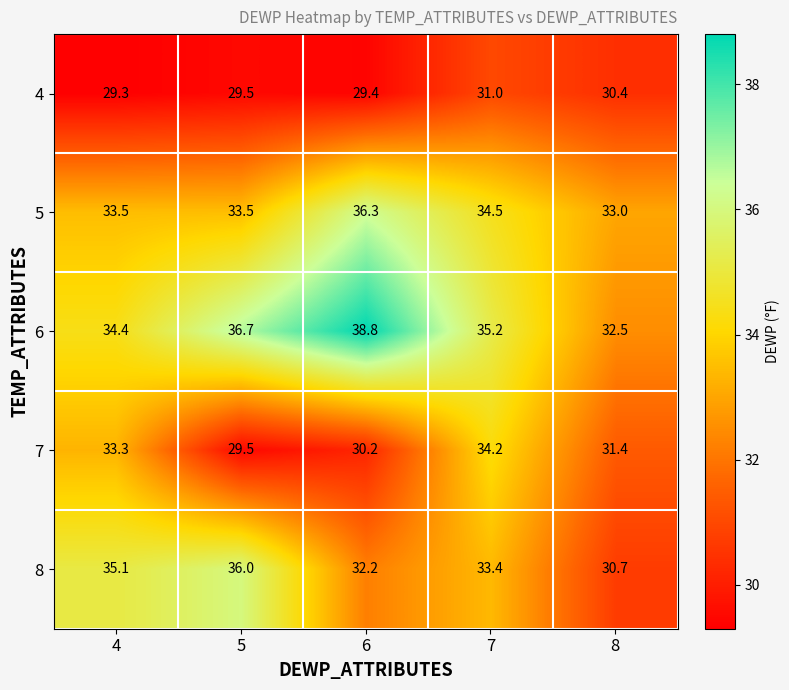

How many distinct data groups are displayed?

5